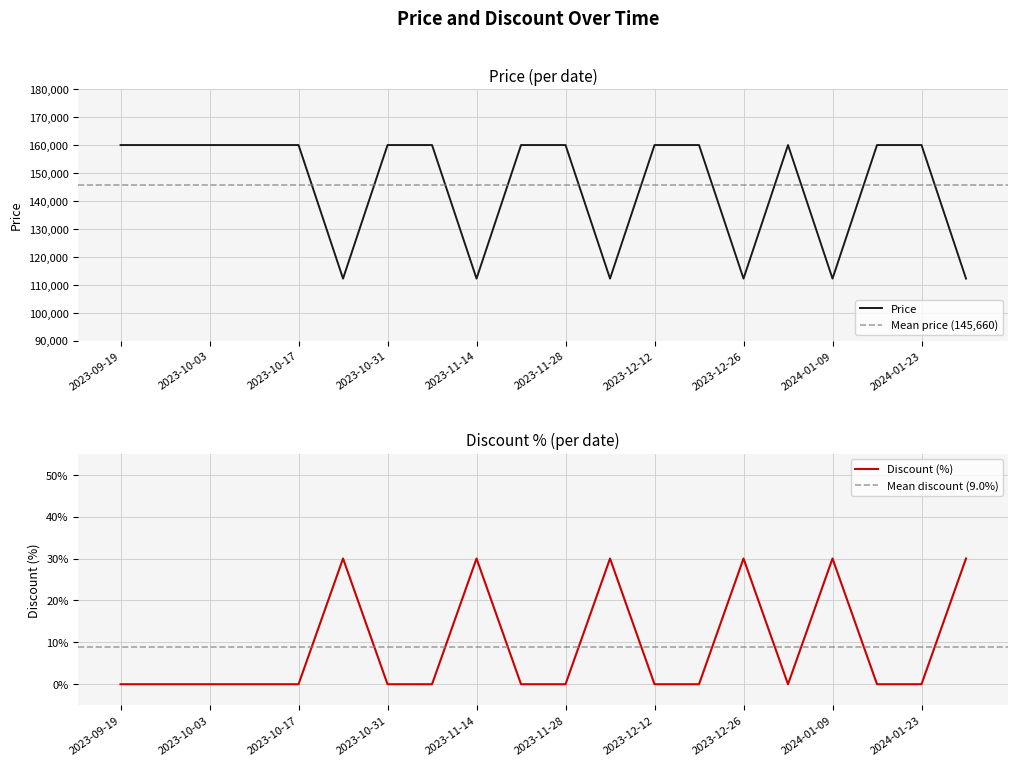

What position from the right is 2023-09-26?

19